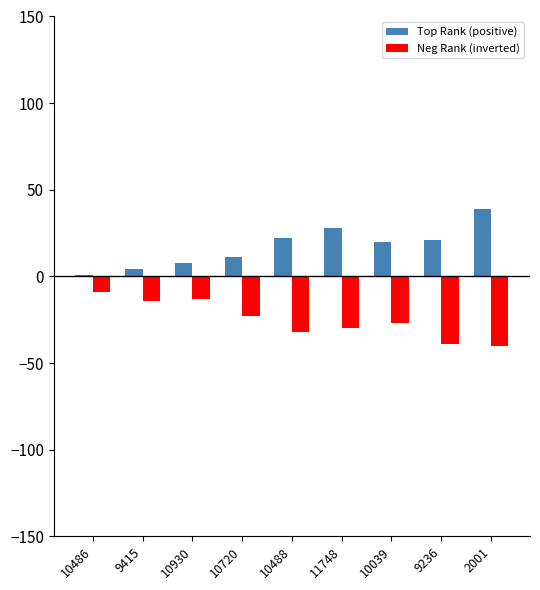

Which category has the lowest value in the Top Rank (positive) series?

10486